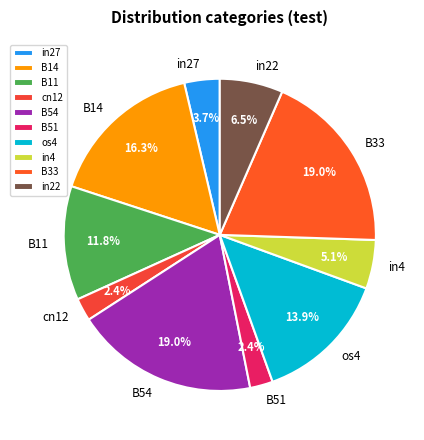

Is it true that in27 is 17% of the pie?

False